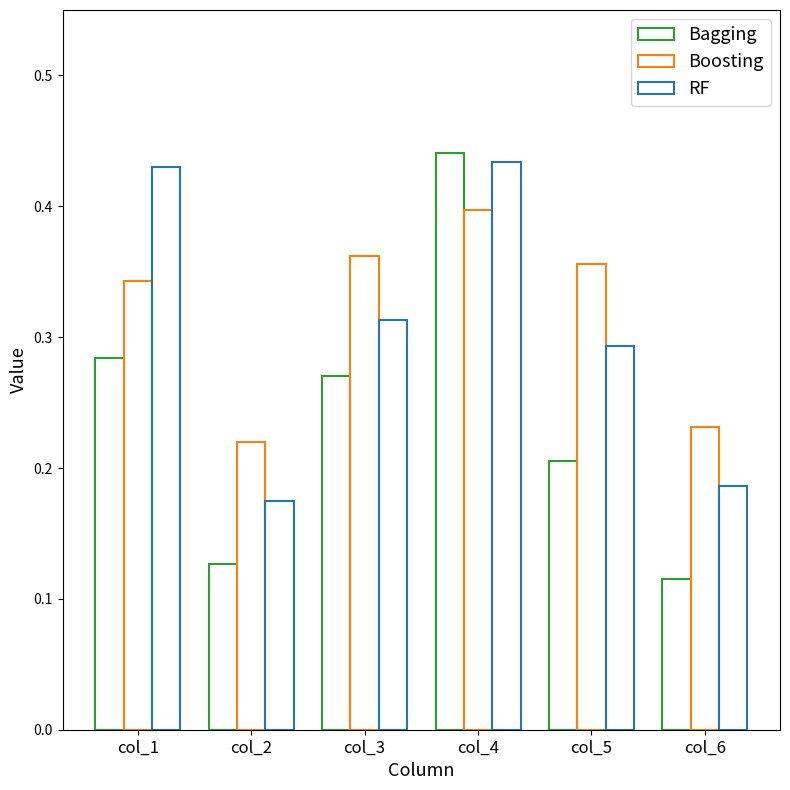

Where is Bagging nearest to the value 0?

col_6